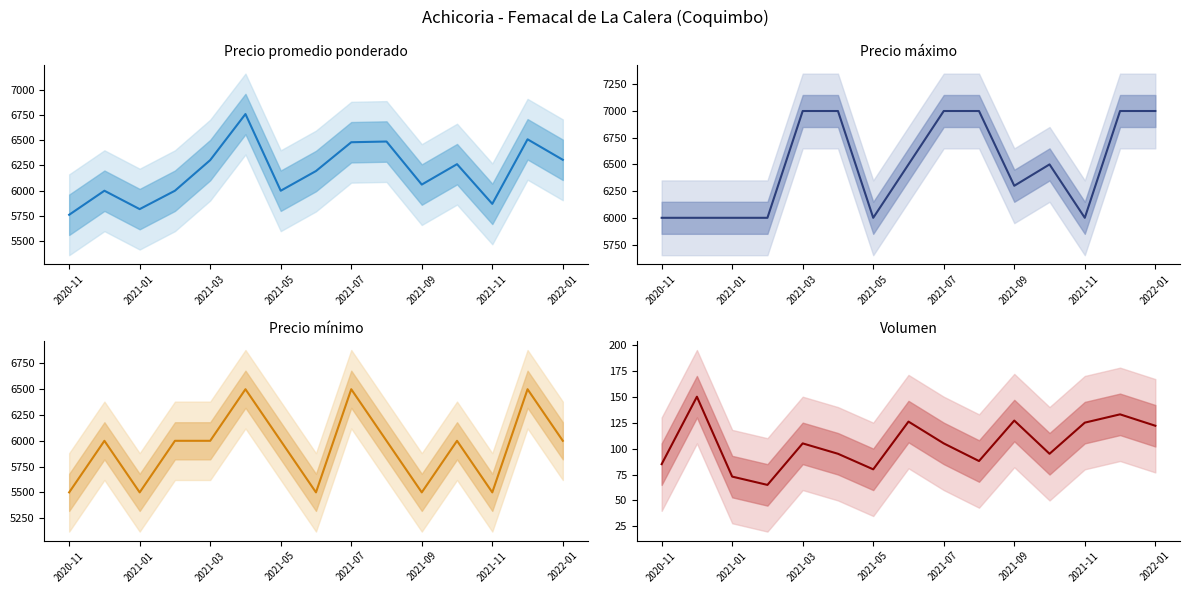

What is the sum of all values?

1574